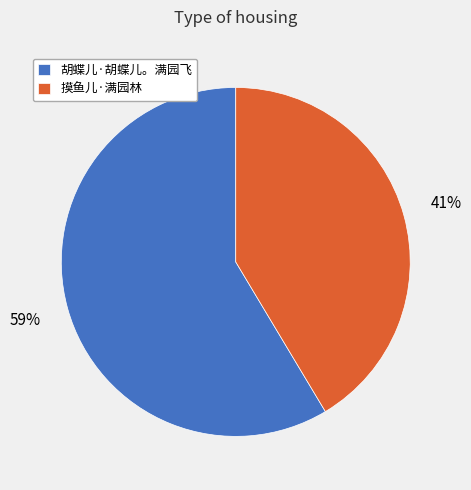

Combined, do 胡蝶儿·胡蝶儿。满园飞 and 摸鱼儿·满园林 account for over 50%?

Yes